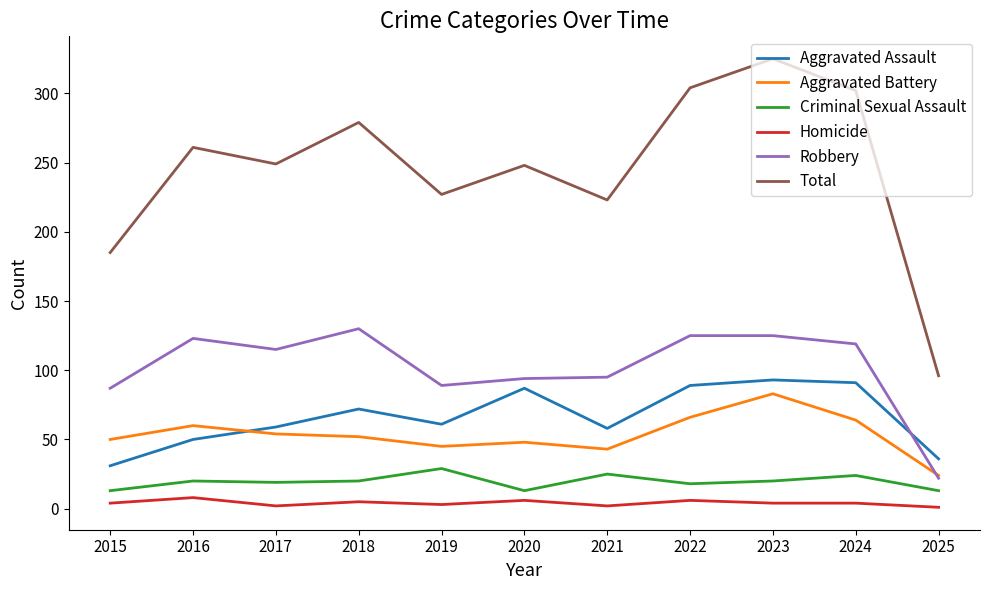

At 2021, list the series in order from smallest to largest.

Homicide, Criminal Sexual Assault, Aggravated Battery, Aggravated Assault, Robbery, Total